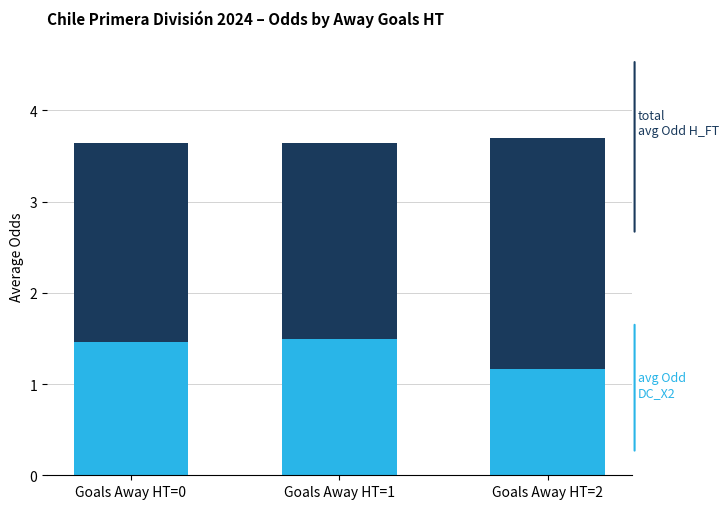

How many bars are there in total?

3